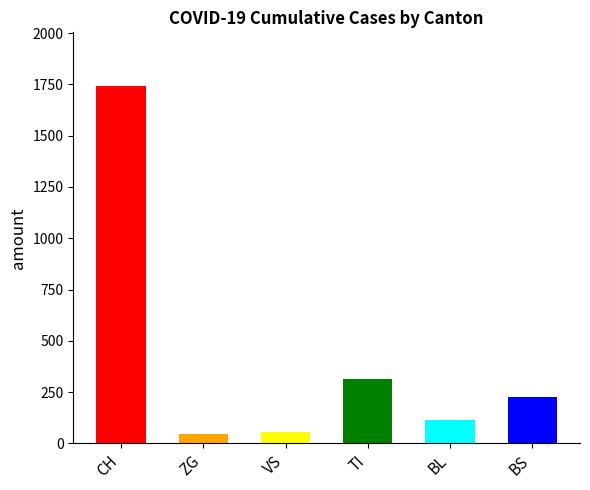

True or false: the data shows 228 at BS.

True